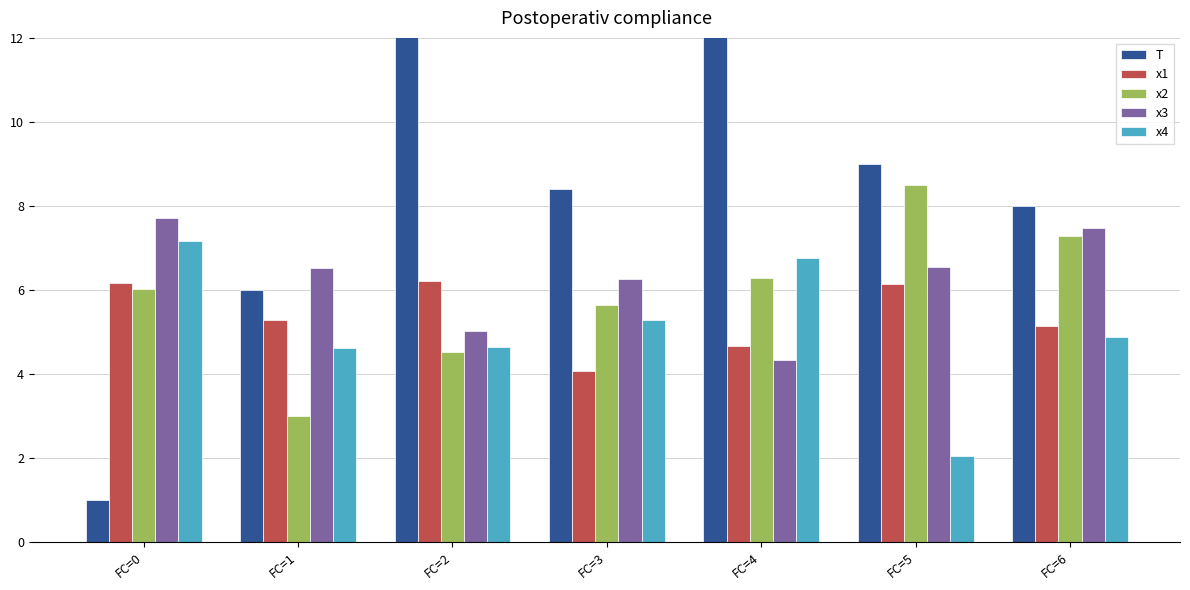

What value does the x3 series have at FC=1?

6.5